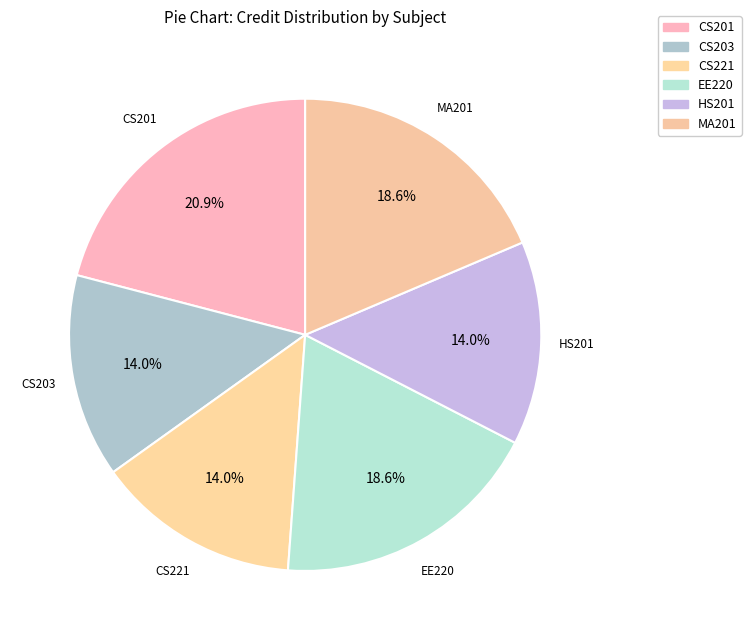

Count the number of slices in the pie.

6